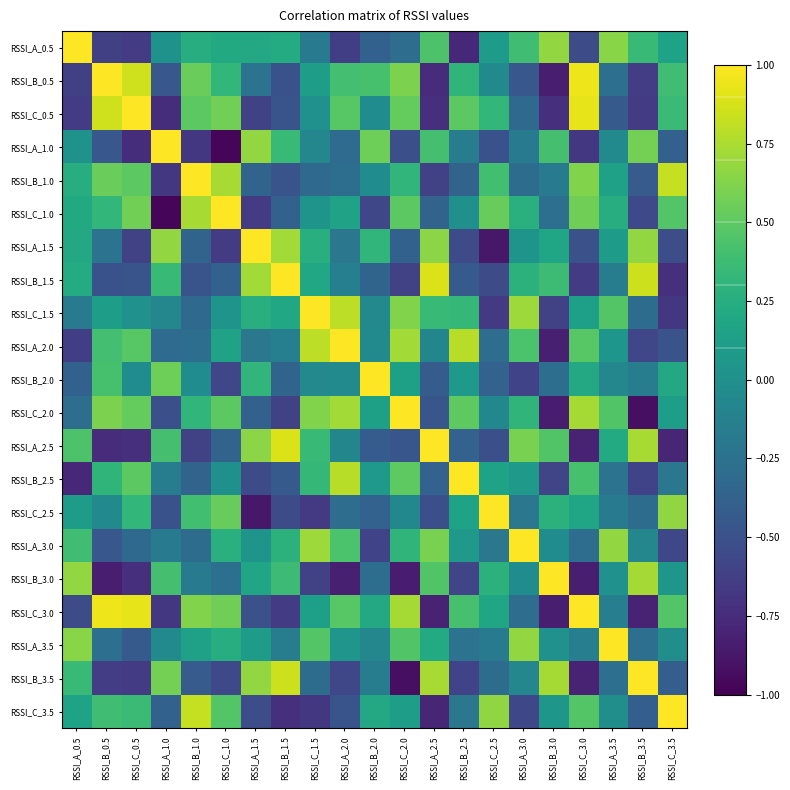

At how many categories does at least one series exceed 0?

21